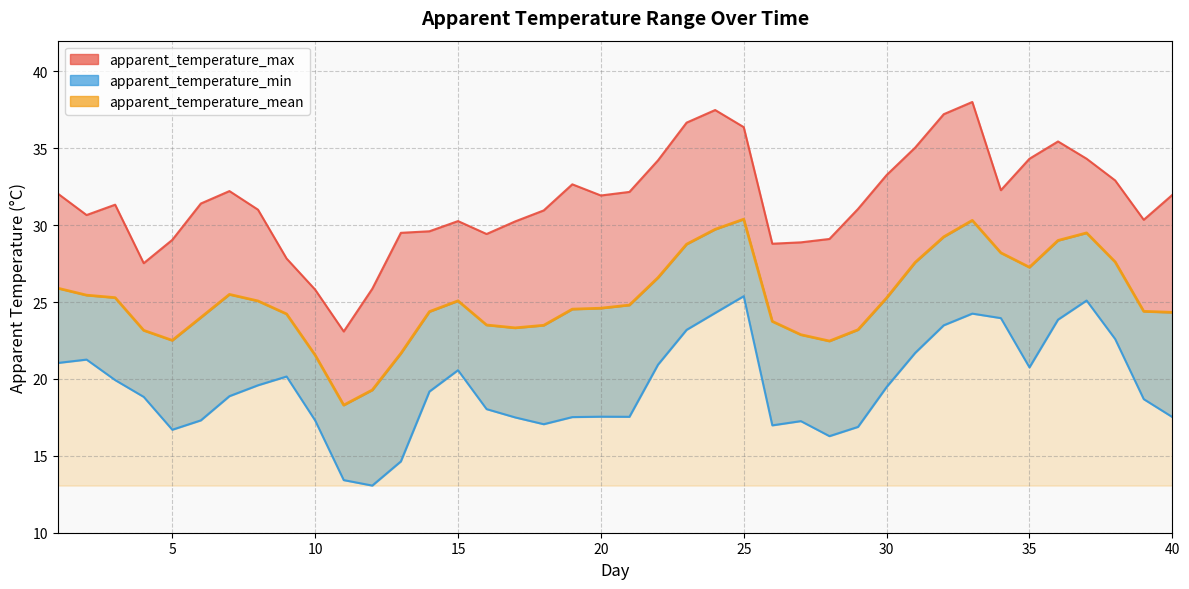

The apparent_temperature_max series shows 7.3 at 37. True or false?

False